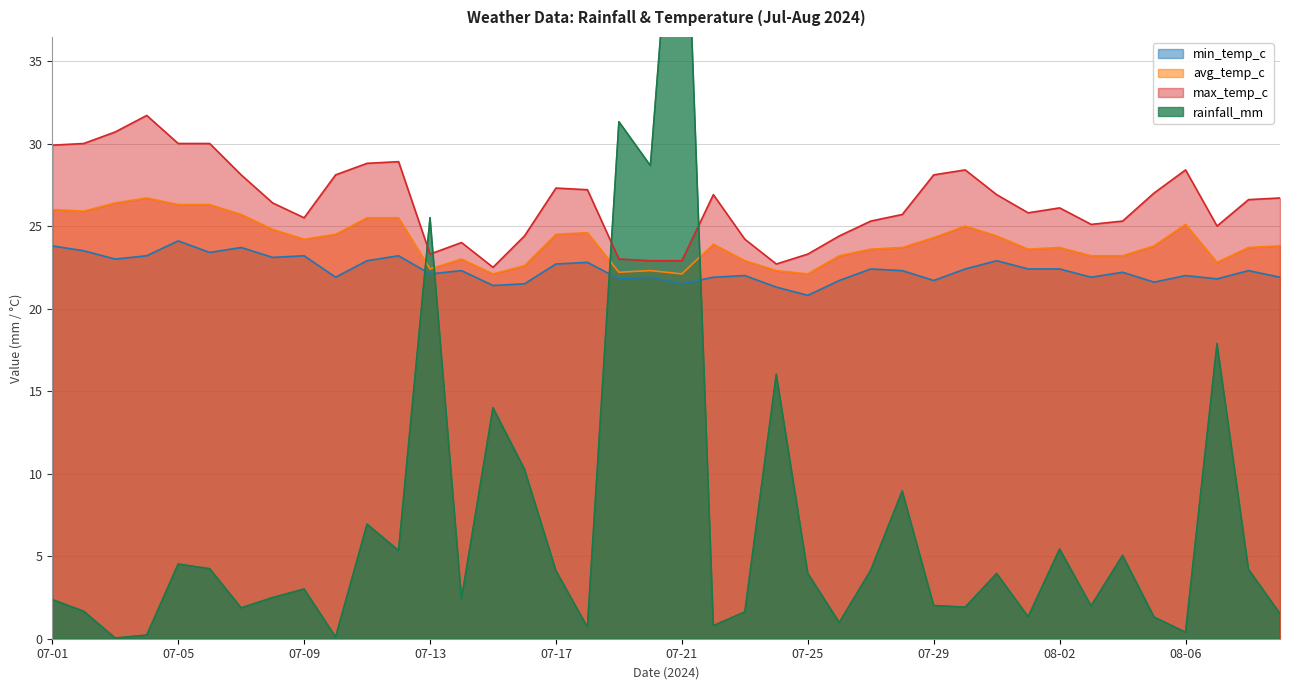

Between 07-01 and 07-16, which is larger?

07-16